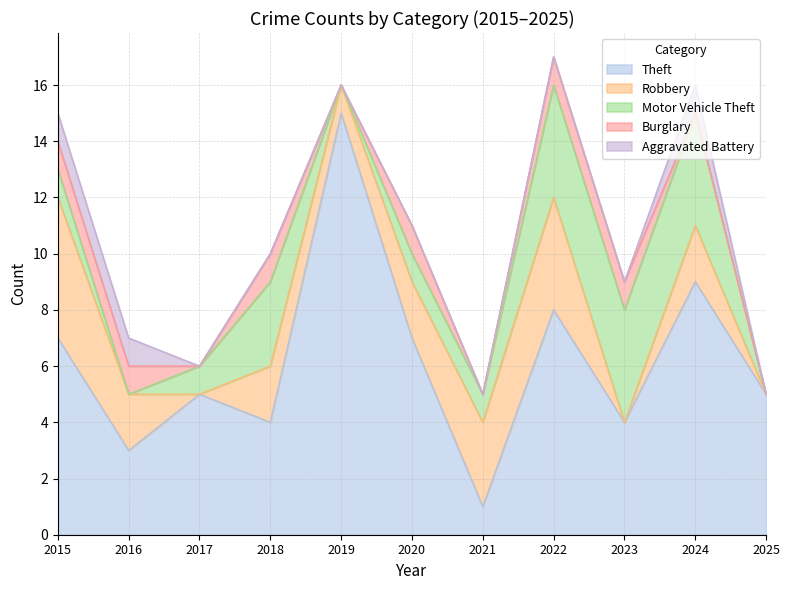

What is the total value across all series at 2019?

16